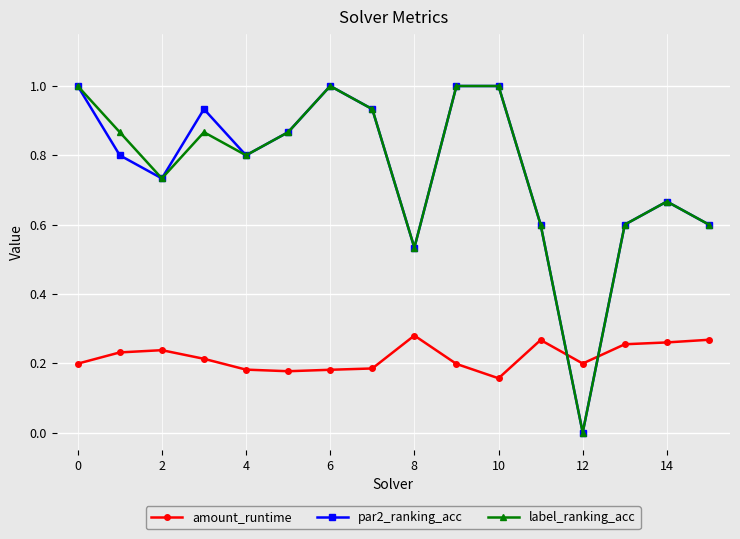

True or false: amount_runtime and par2_ranking_acc intersect in this chart.

True